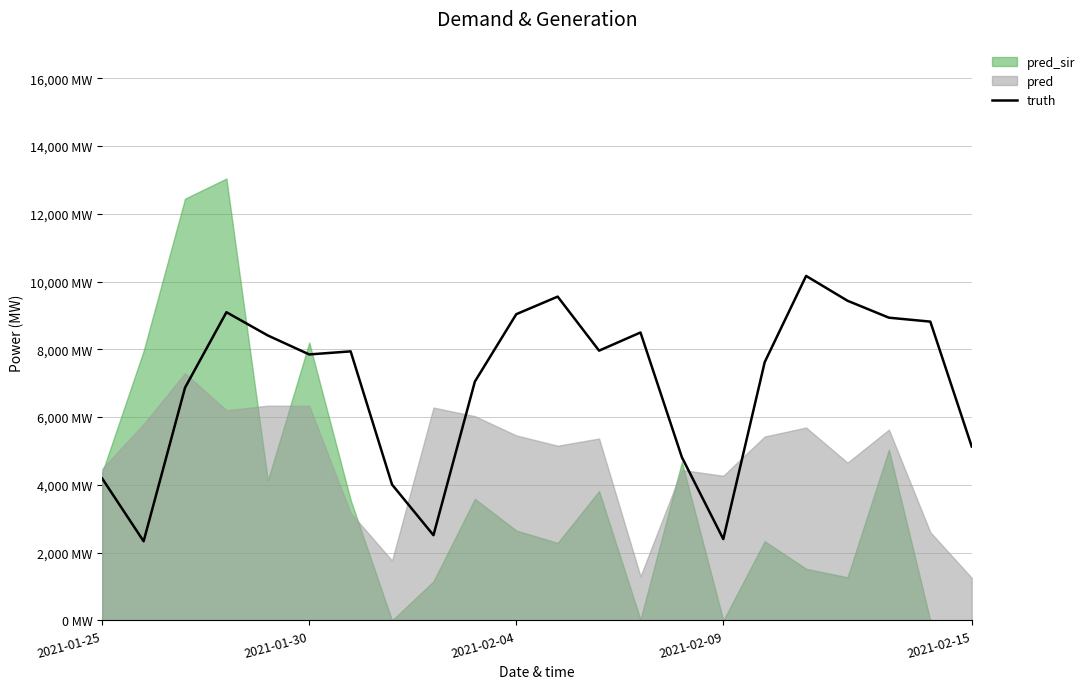

Does the chart display data point markers on the line(s)?

No